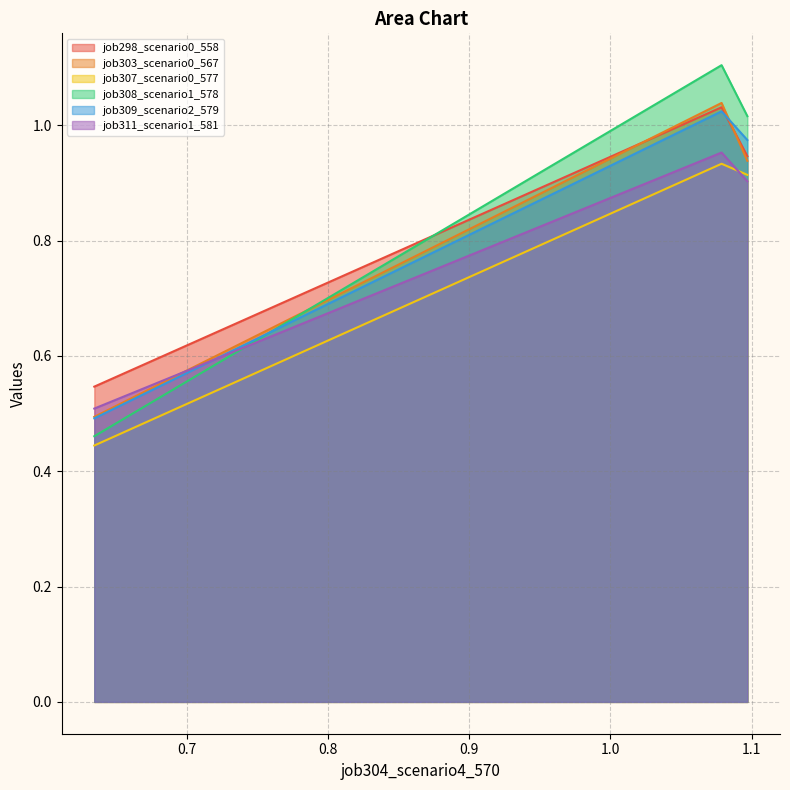

Which series has the widest spread of values?

job308_scenario1_578